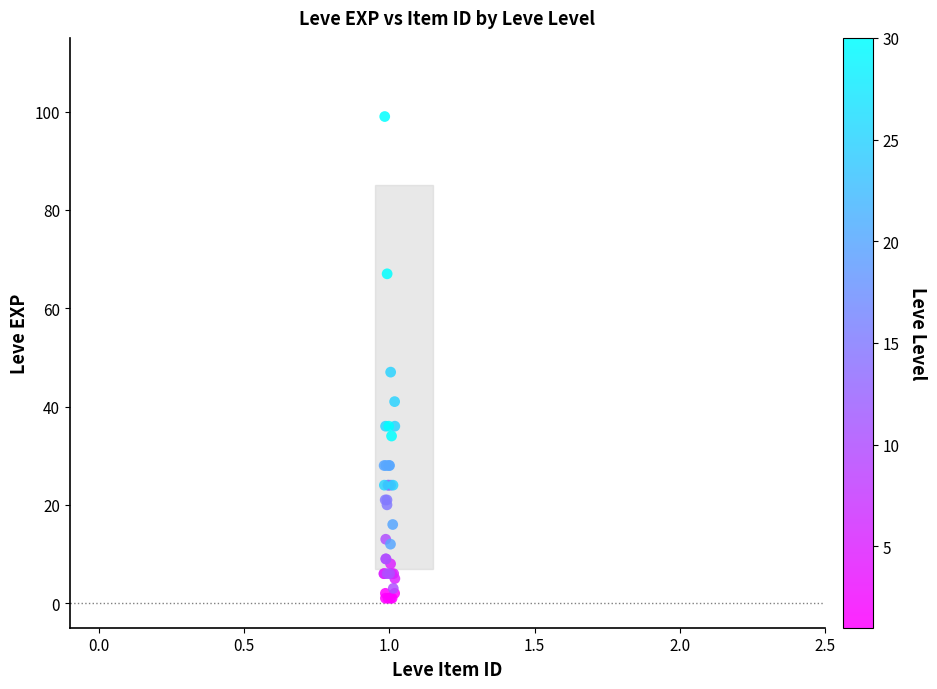

What Y value in the scatter plot is closest to 50?

47